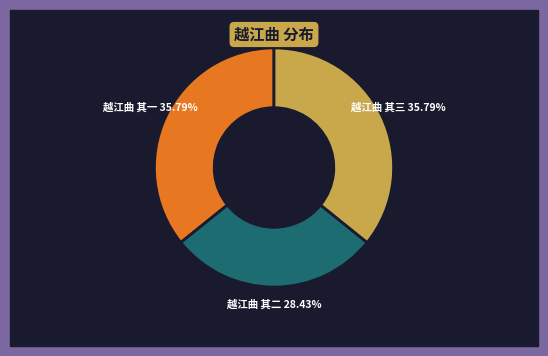

How many slices are in this pie chart?

3